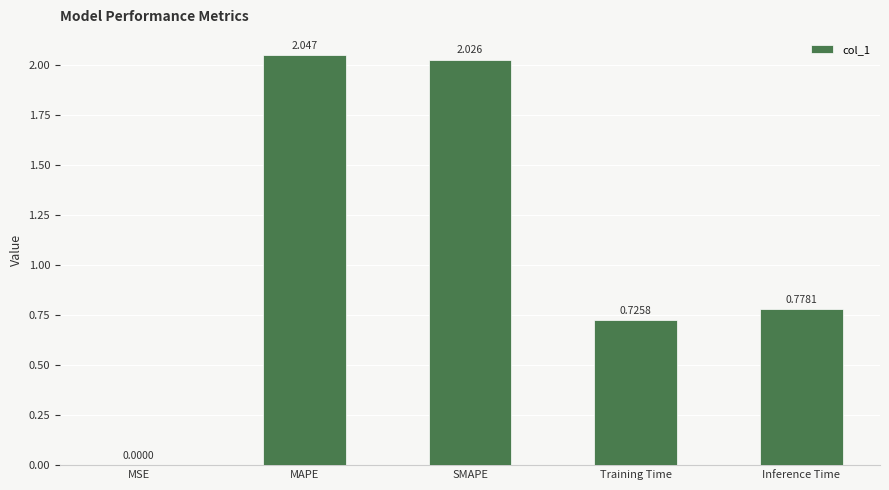

Which category has the highest value across all series?

MAPE